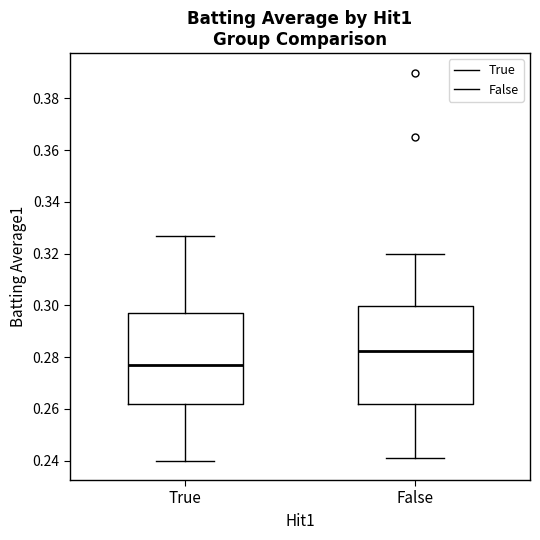

Reading left to right, read every box against the y-axis: the position of its median line, the range the box covers, and the ends of its whiskers. The values are not printed on the chart, so give them approximately, as read against the axis.

True: median 0.278, box 0.262 to 0.298, whiskers 0.240 to 0.328
False: median 0.282, box 0.262 to 0.300, whiskers 0.242 to 0.320